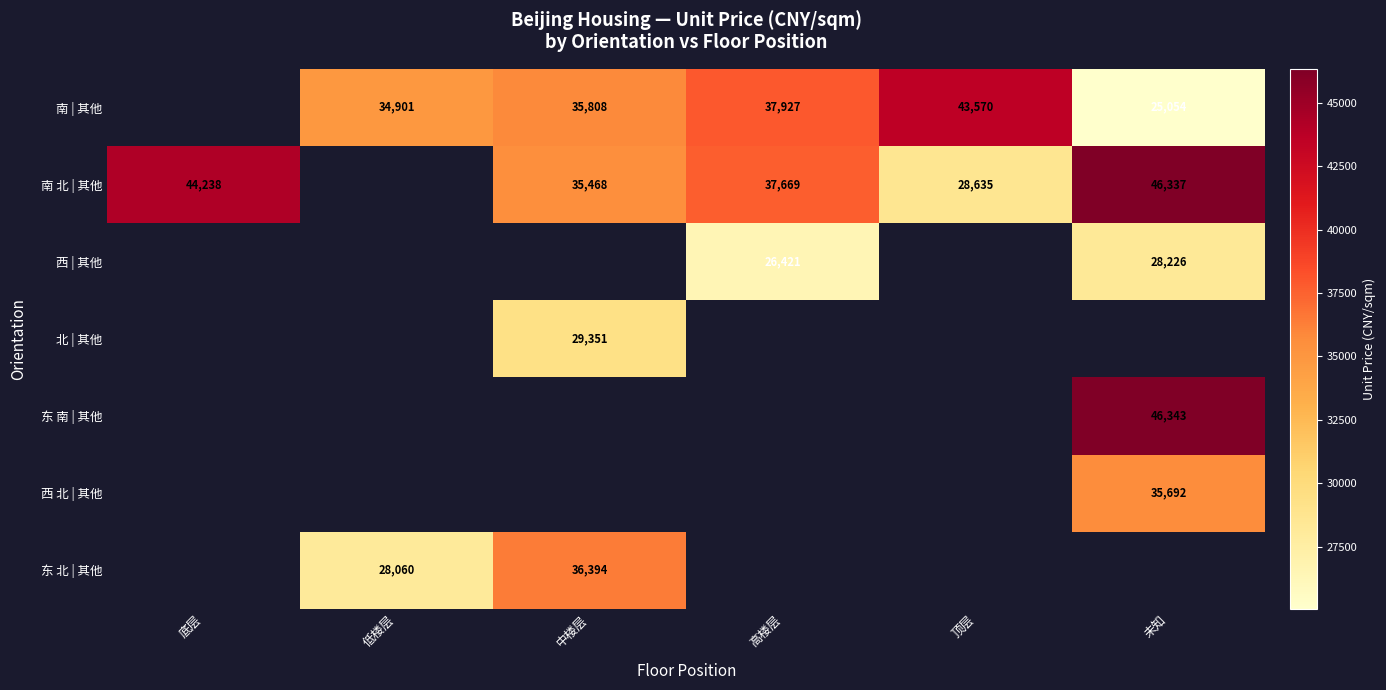

The 西 | 其他 series shows 47042.6 at 未知. True or false?

False